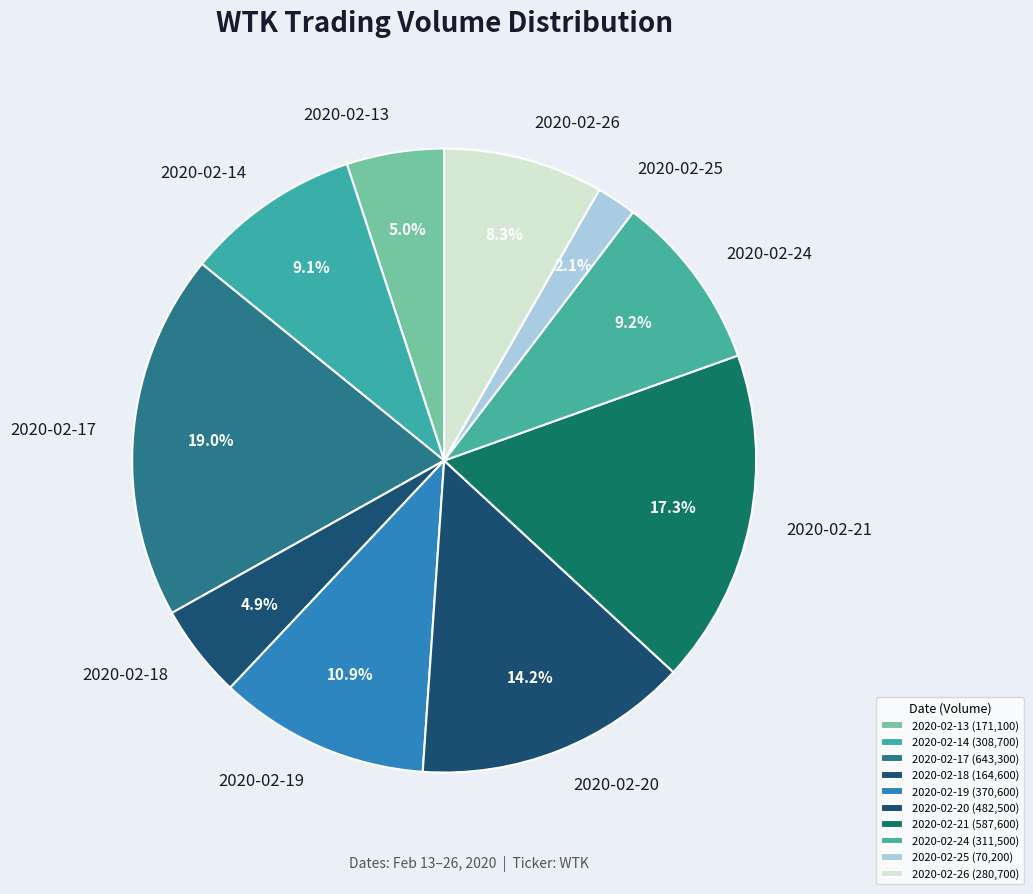

What percentage is NOT represented by 2020-02-13?

95.0%